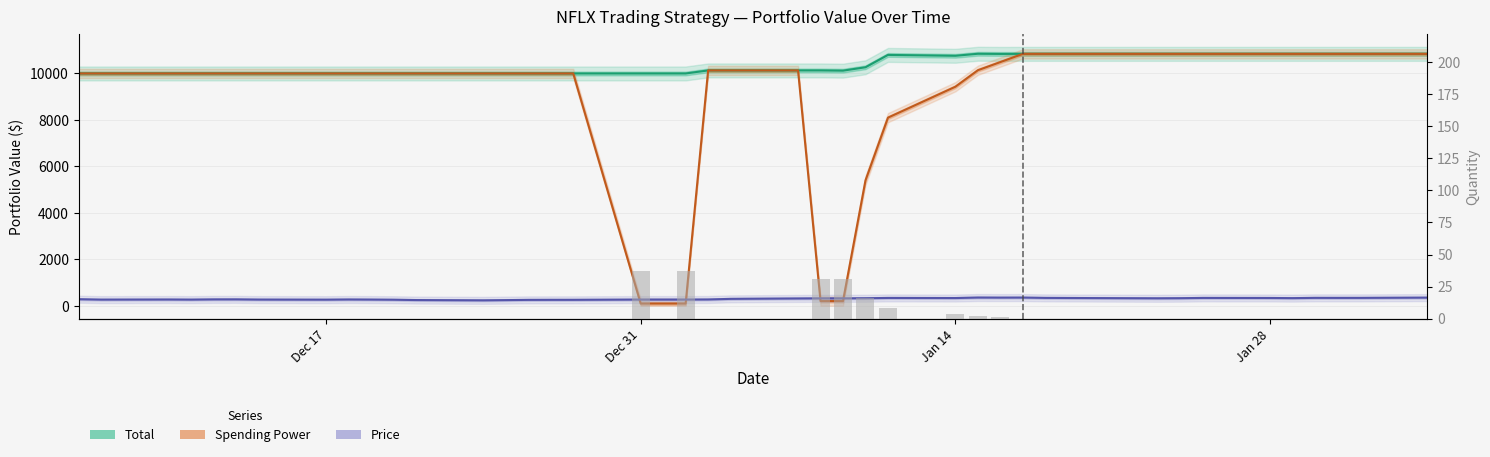

Are the bars grouped side by side (vs. stacked)?

Yes